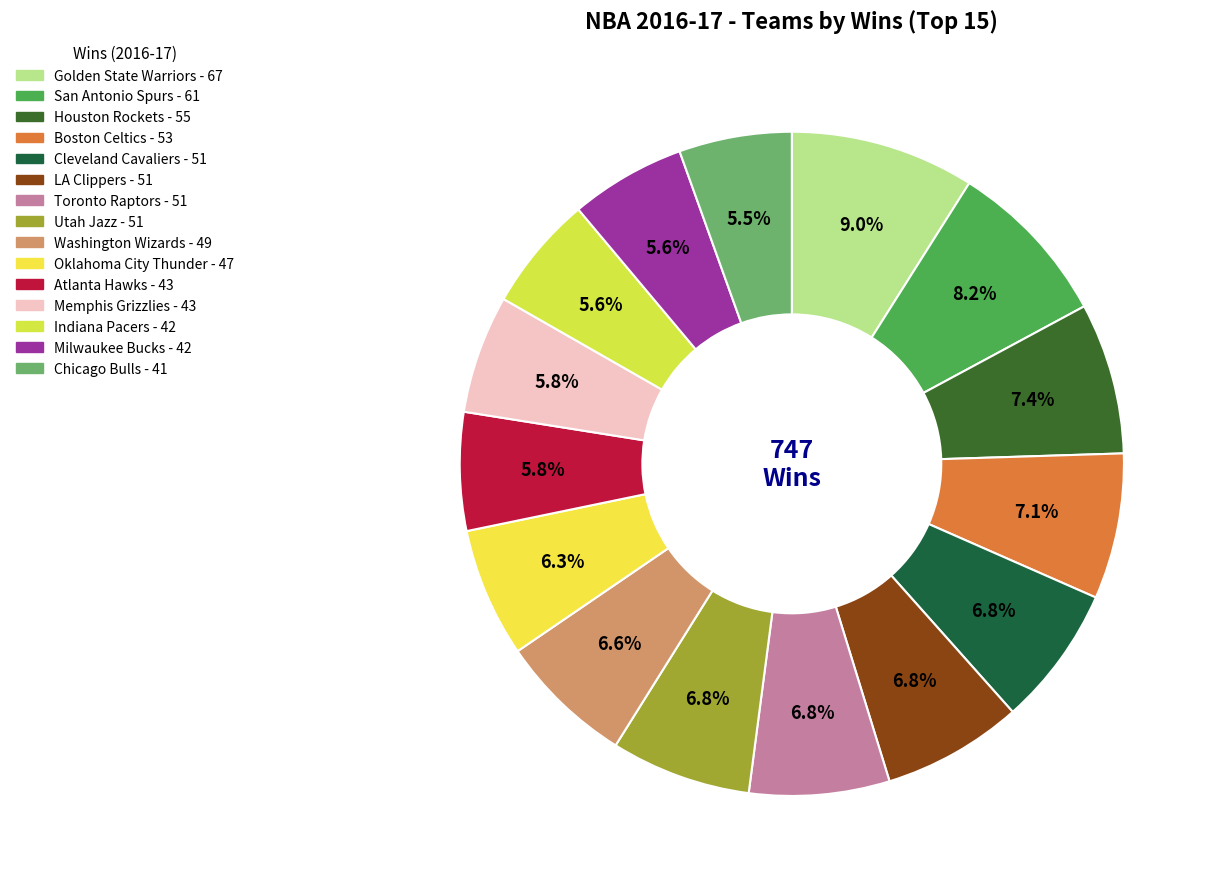

How many segments does this pie chart have?

15